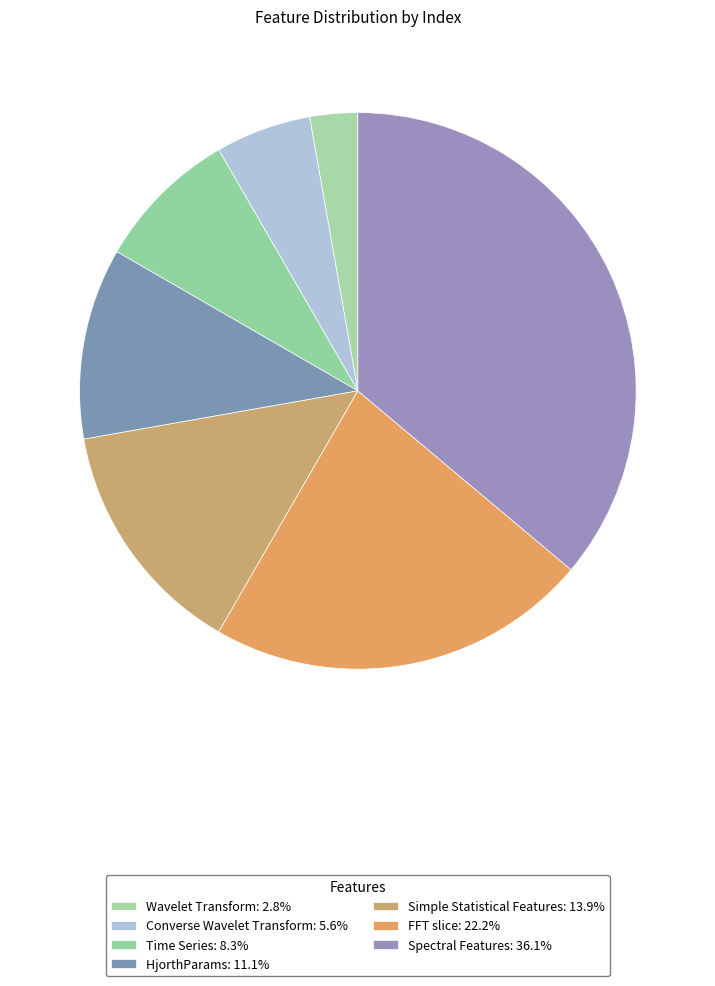

Count the number of slices in the pie.

7